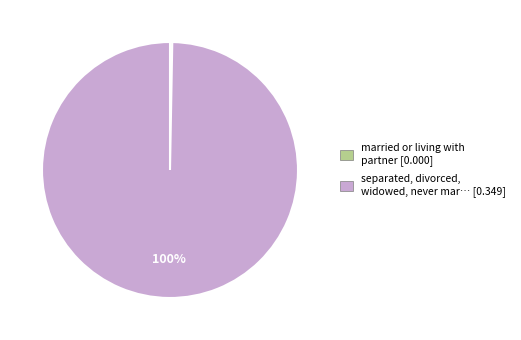

Is there any slice that represents more than half of the pie?

Yes